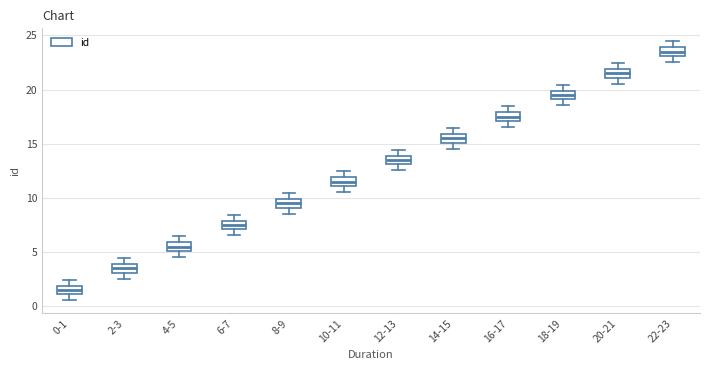

Reading left to right, read every box against the y-axis: the position of its median line, the range the box covers, and the ends of its whiskers. The values are not printed on the chart, so give them approximately, as read against the axis.

0-1: median 1.5, box 1.0 to 2.0, whiskers 0.5 to 2.5
2-3: median 3.5, box 3.0 to 4.0, whiskers 2.5 to 4.5
4-5: median 5.5, box 5.0 to 6.0, whiskers 4.5 to 6.5
6-7: median 7.5, box 7.0 to 8.0, whiskers 6.5 to 8.5
8-9: median 9.5, box 9.0 to 10.0, whiskers 8.5 to 10.5
10-11: median 11.5, box 11.0 to 12.0, whiskers 10.5 to 12.5
12-13: median 13.5, box 13.0 to 14.0, whiskers 12.5 to 14.5
14-15: median 15.5, box 15.0 to 16.0, whiskers 14.5 to 16.5
16-17: median 17.5, box 17.0 to 18.0, whiskers 16.5 to 18.5
18-19: median 19.5, box 19.0 to 20.0, whiskers 18.5 to 20.5
20-21: median 21.5, box 21.0 to 22.0, whiskers 20.5 to 22.5
22-23: median 23.5, box 23.0 to 24.0, whiskers 22.5 to 24.5